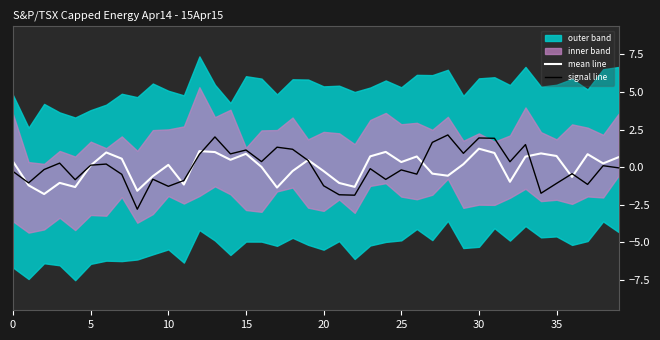

Read the signal line value at 5.

0.1